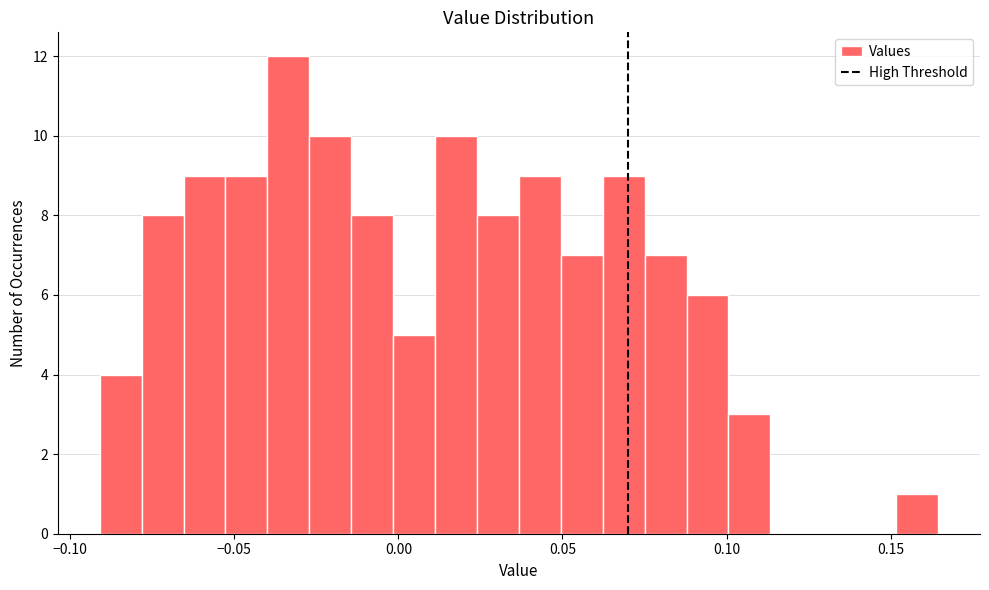

Read against the x-axis, roughly where is the centre of the tallest bar?

-0.035